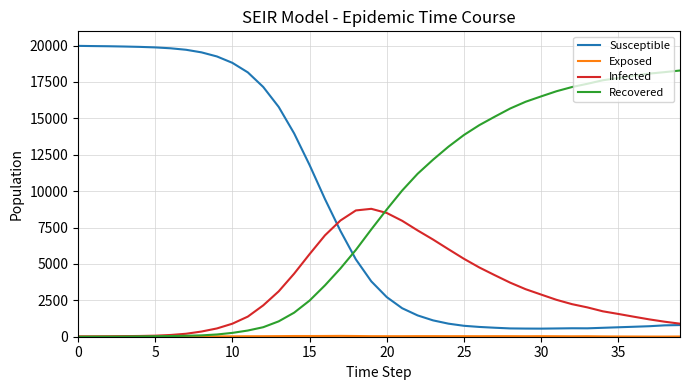

True or false: Recovered and Susceptible cross at least once.

True